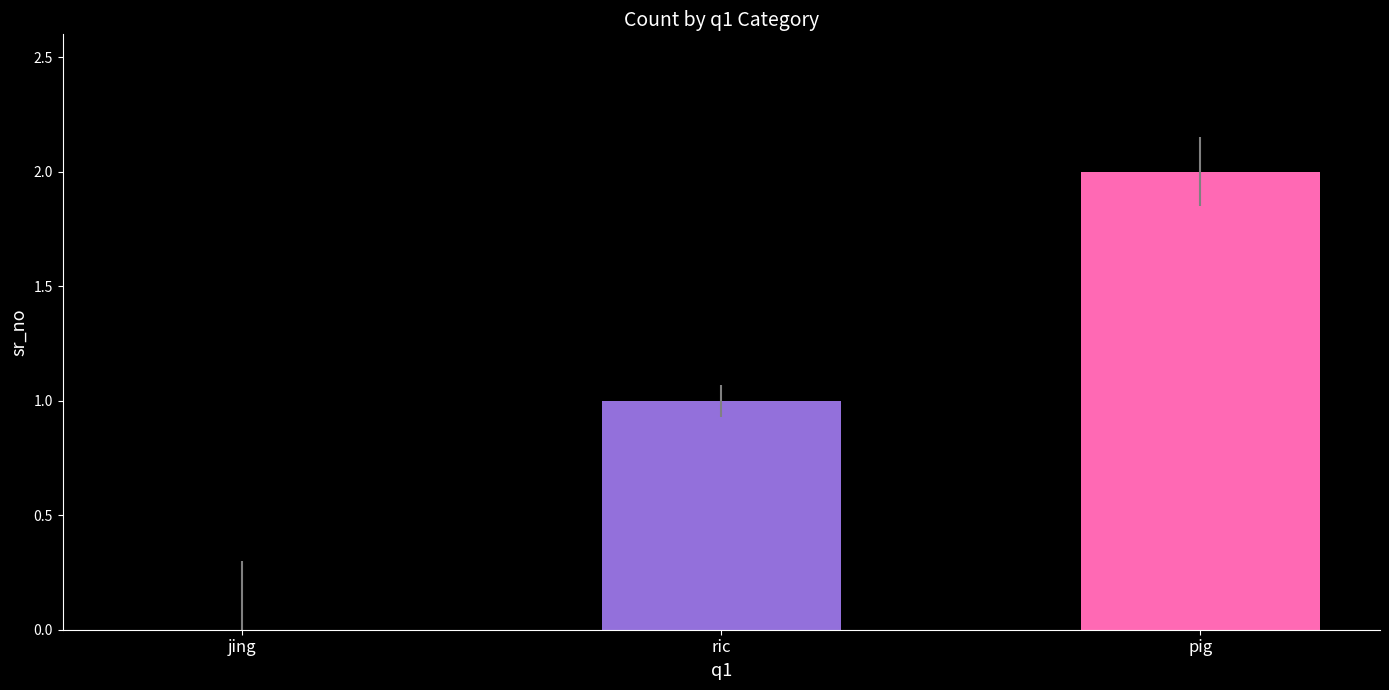

What is the sum of the values at pig and ric?

3